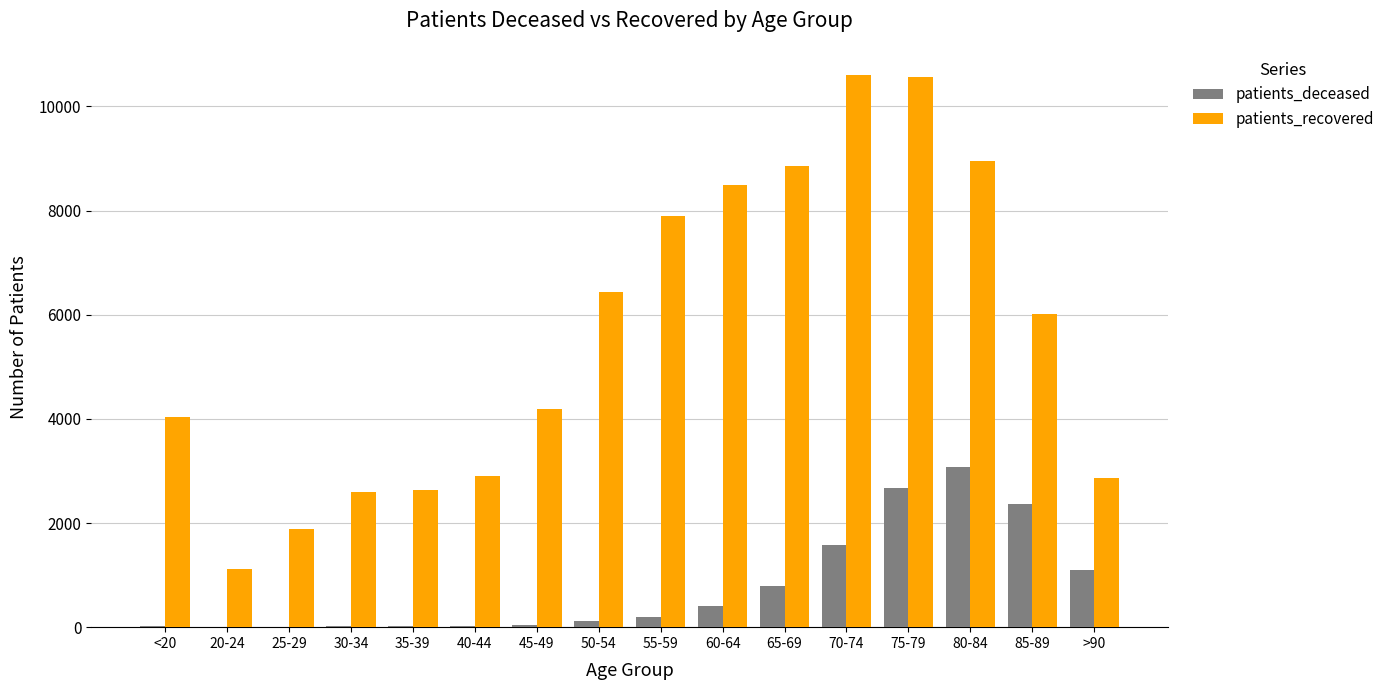

What is the maximum value shown in the chart?

10596